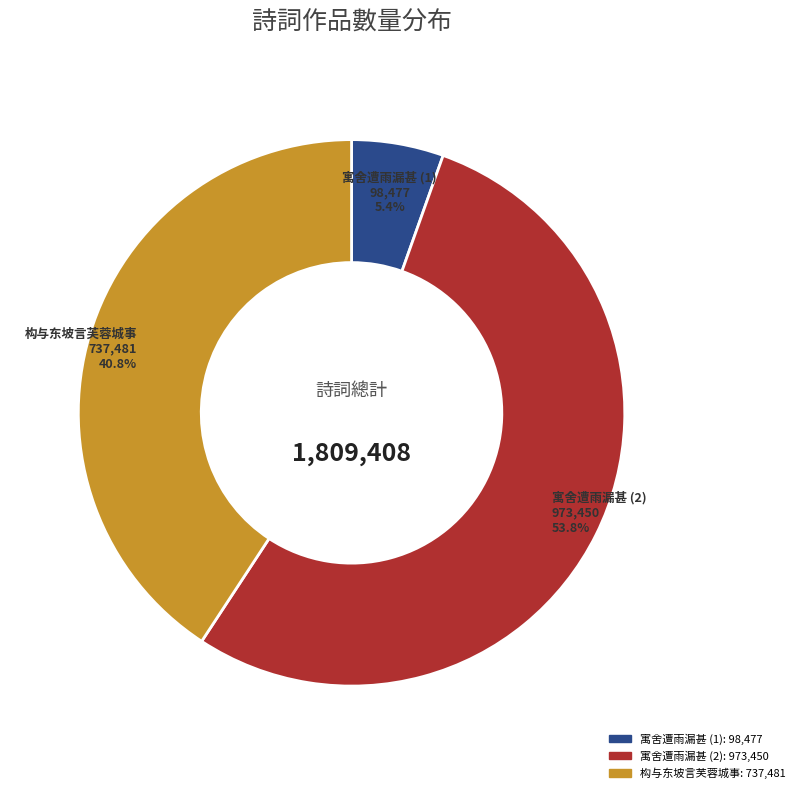

Does any single category account for the majority?

Yes